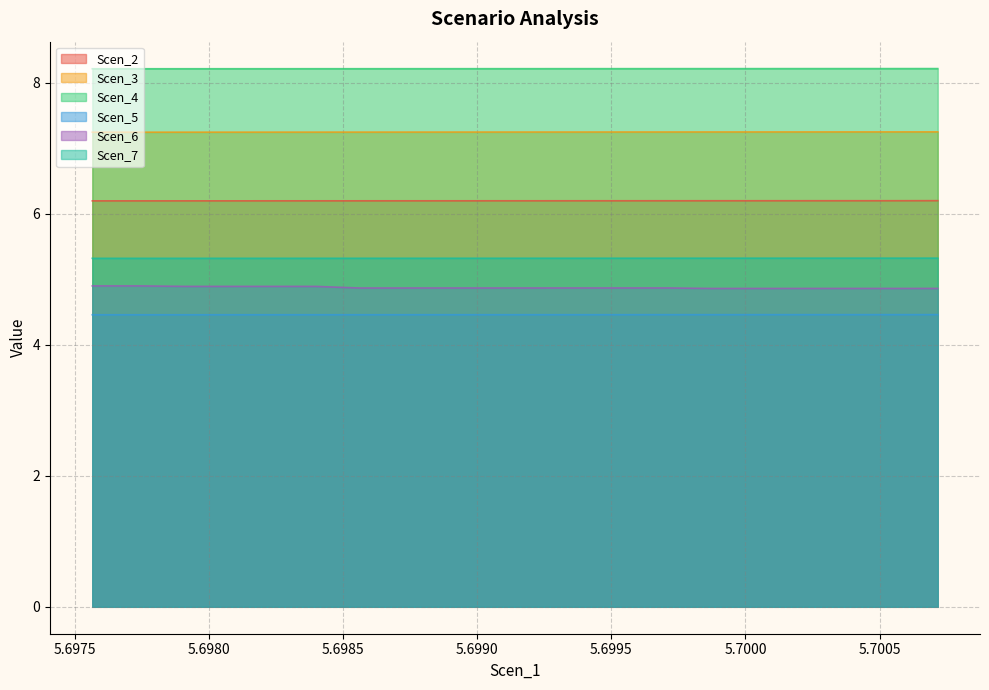

True or false: Scen_3 and Scen_7 cross at least once.

False